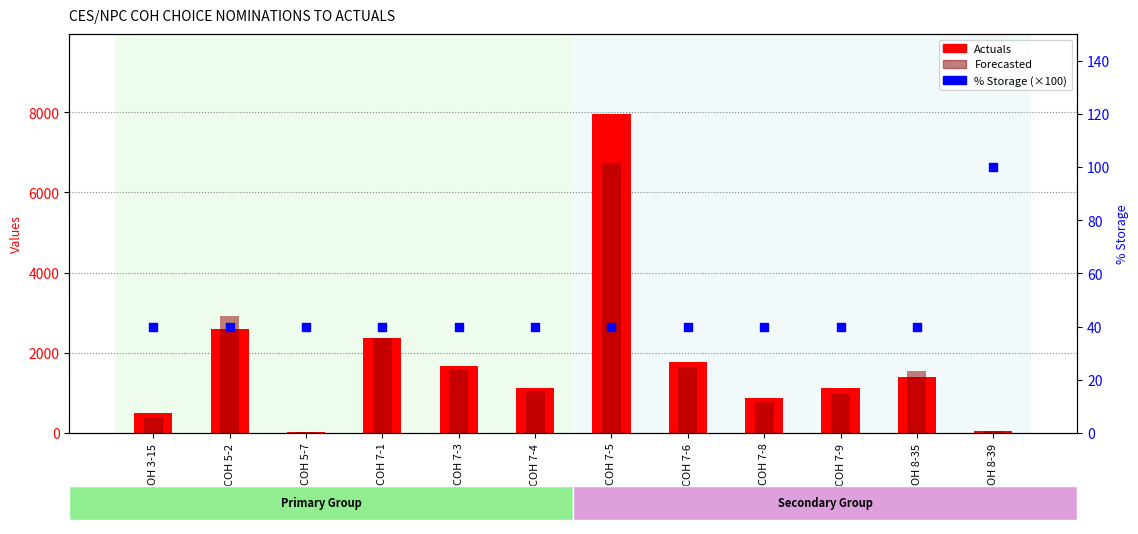

Is the value of Forecasted at COH 7-1 greater than the value of Actuals at COH 7-5?

No